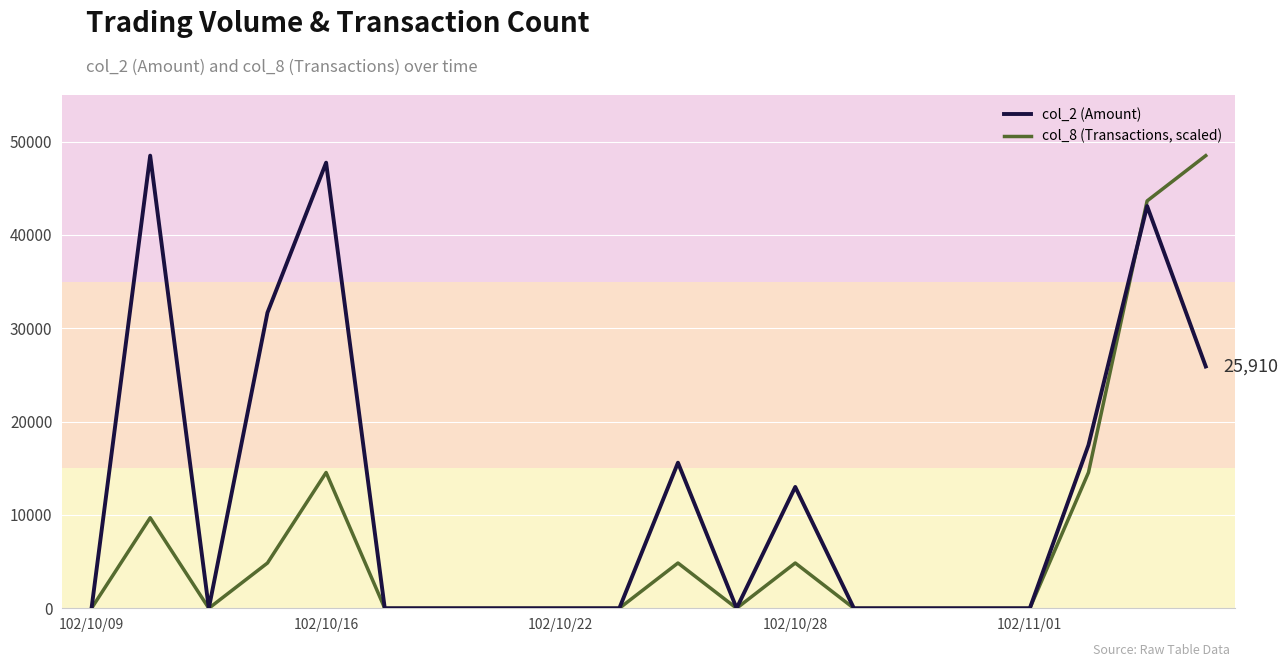

Reading left to right, extract all data points from this chart.

col_2 (Amount): 0	48500	0	31680	47750	0	0	0	0	0	15600	0	13000	0	0	0	0	17490	43100	25910
col_8 (Transactions, scaled): 0	9700	0	4850	14550	0	0	0	0	0	4850	0	4850	0	0	0	0	14550	43650	48500